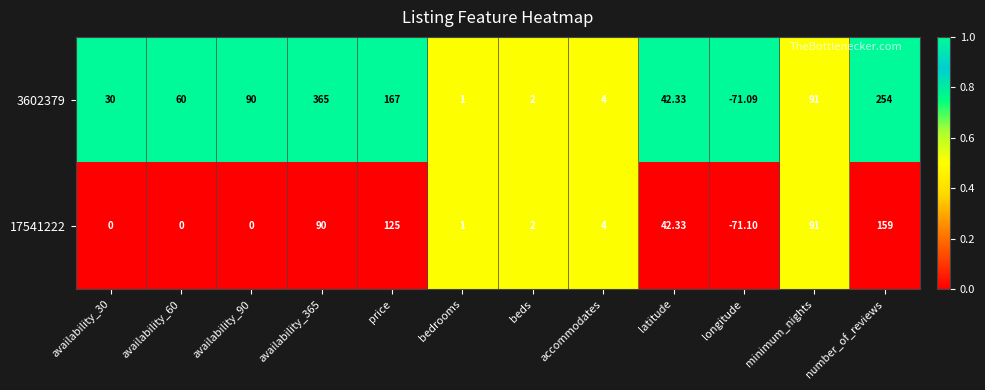

Which series has the widest spread of values?

3602379